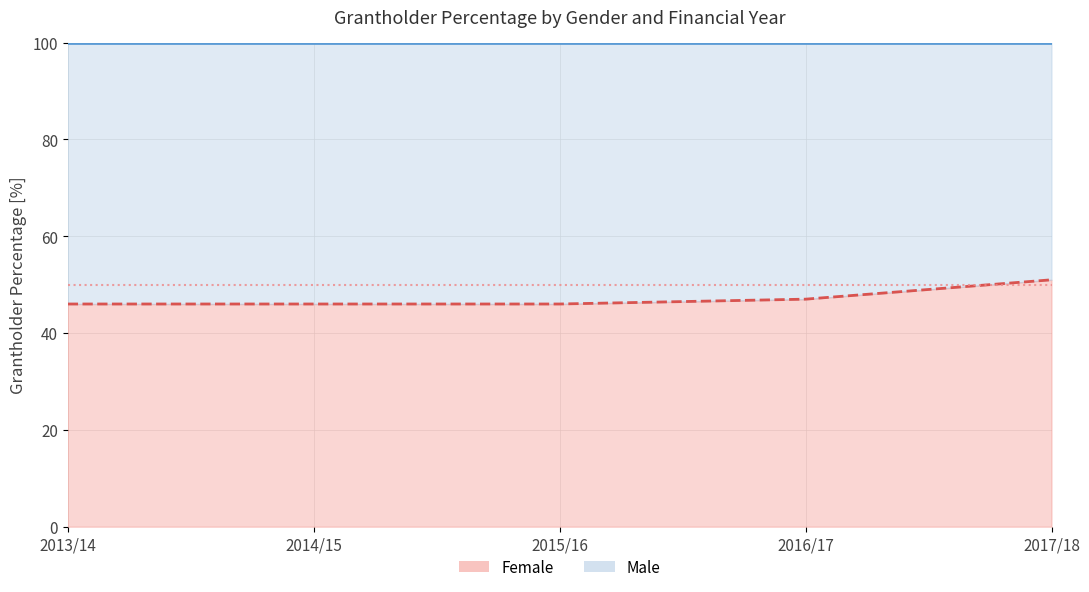

Reading right to left, list all the values displayed in this chart.

51	47	46	46	46